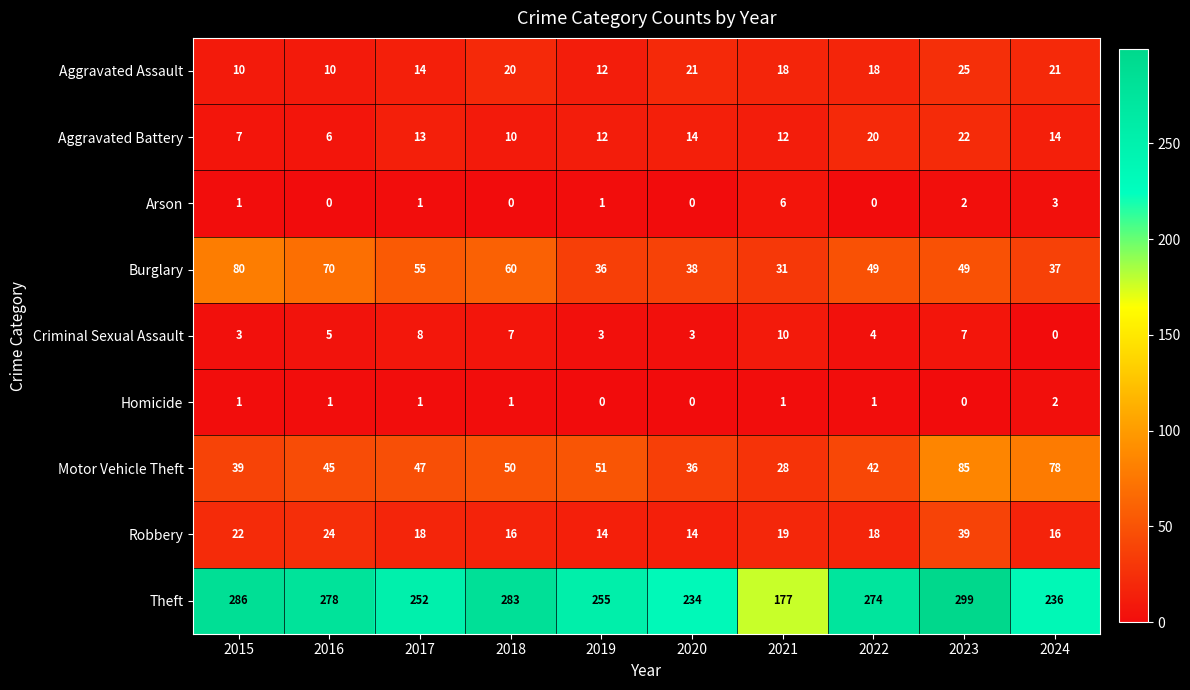

What is the spread (max minus min) of values at 2016?

278